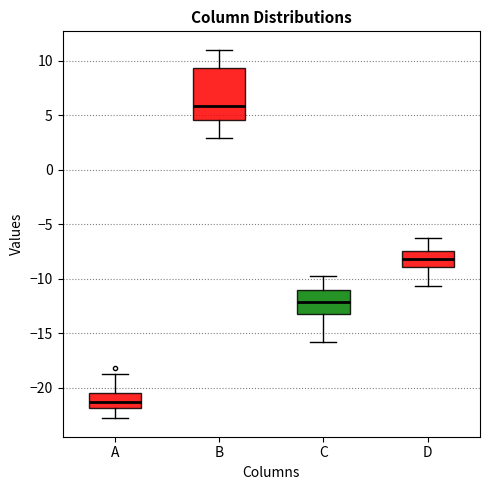

Reading left to right, transcribe this box plot: for each box, give where its median line is, the range the box spans, and where its two whiskers end, as read against the y-axis. The values are not printed on the chart, so give them approximately, as read against the axis.

A: median -21.5, box -22.0 to -20.5, whiskers -23.0 to -19.0
B: median 6.0, box 4.5 to 9.5, whiskers 3.0 to 11.0
C: median -12.0, box -13.0 to -11.0, whiskers -16.0 to -10.0
D: median -8.0, box -9.0 to -7.5, whiskers -10.5 to -6.5